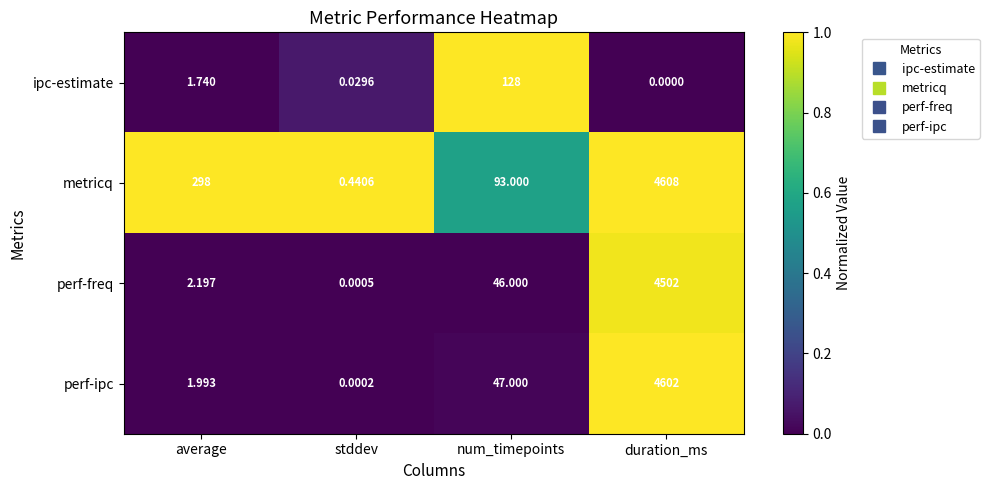

Which series changed the most between num_timepoints and duration_ms?

perf-ipc